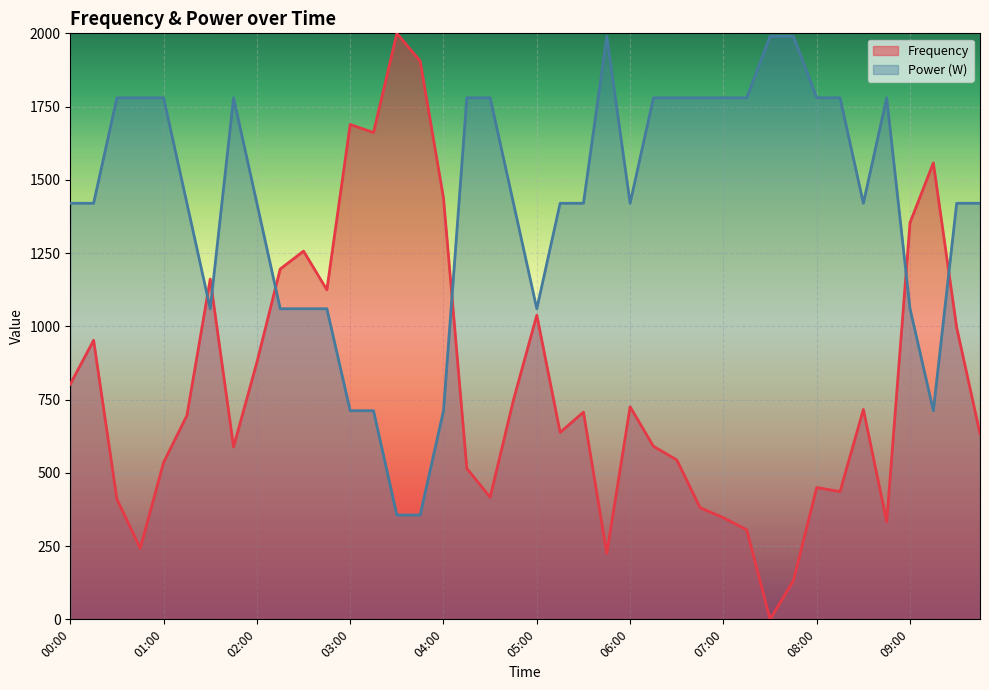

Where is the first local minimum for Power?

01:30